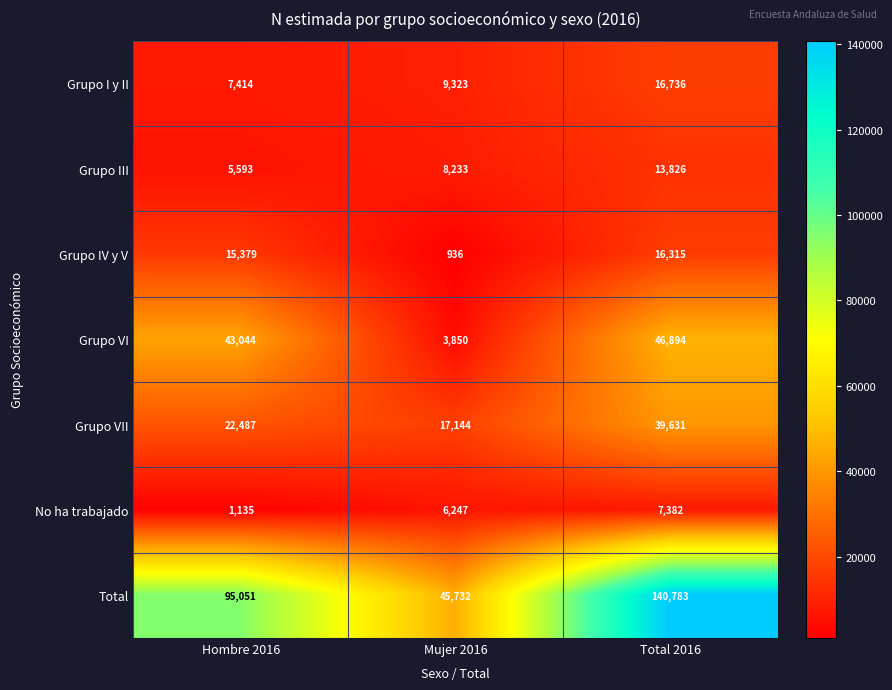

Which series has the largest range (max minus min)?

Total